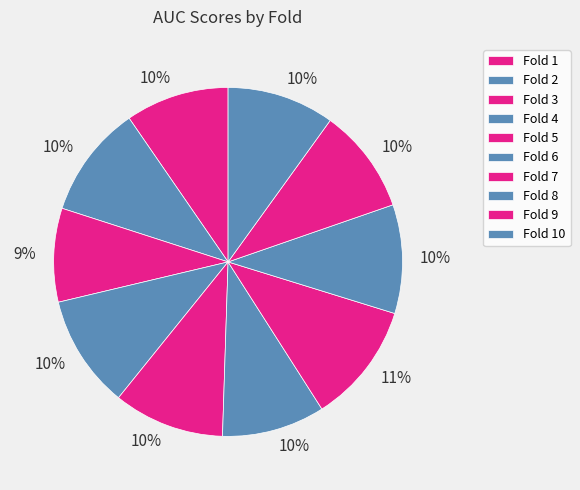

Combined, what portion of the pie is Fold 5 and Fold 9?

20.0%